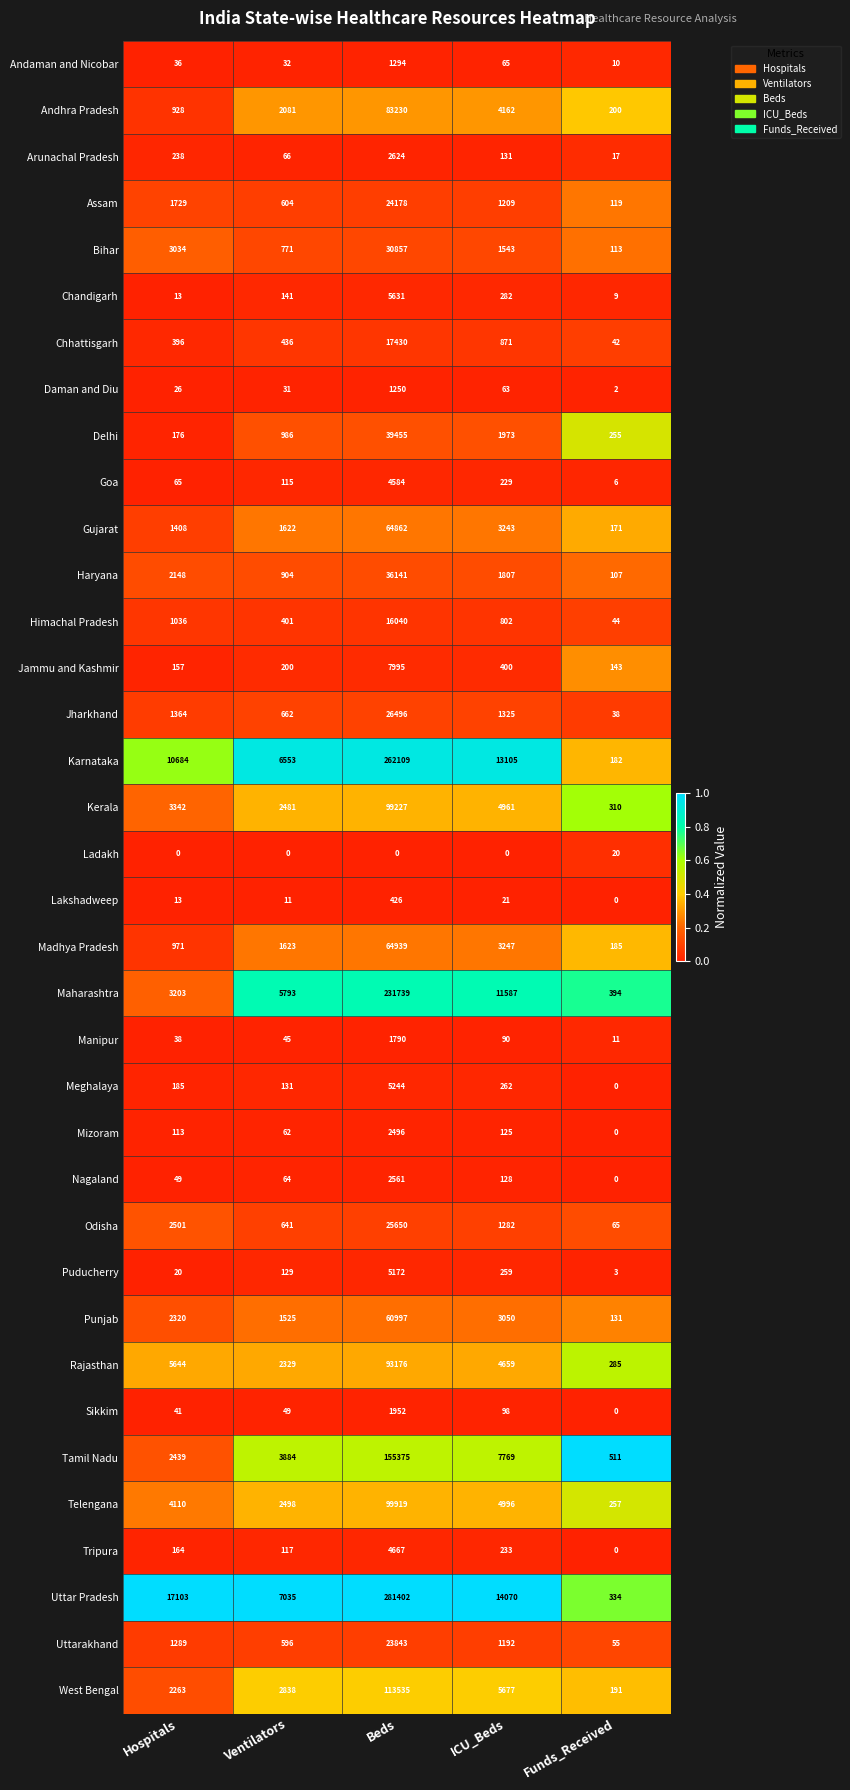

Which label corresponds to the largest value in the chart?

Beds